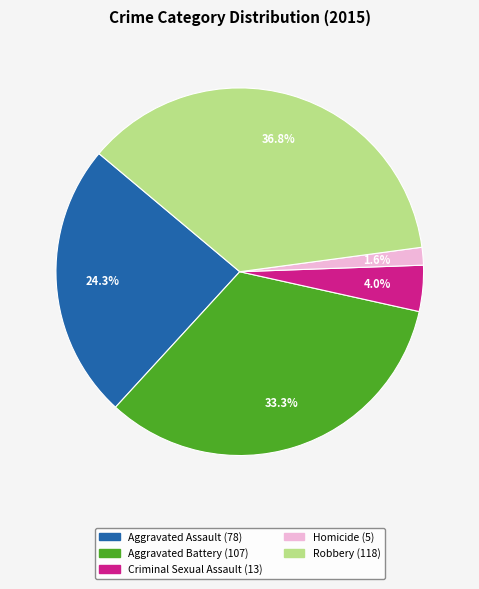

To the nearest percent, what is the average slice percentage?

20%